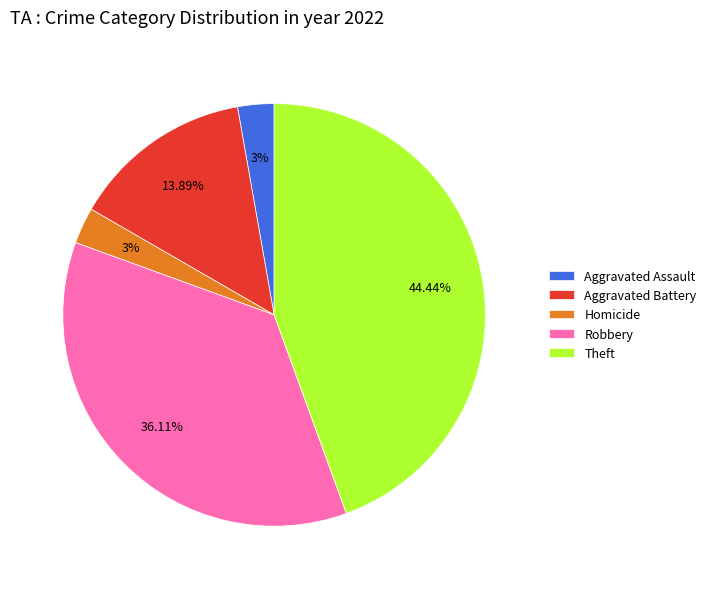

Which slice is the largest?

Theft